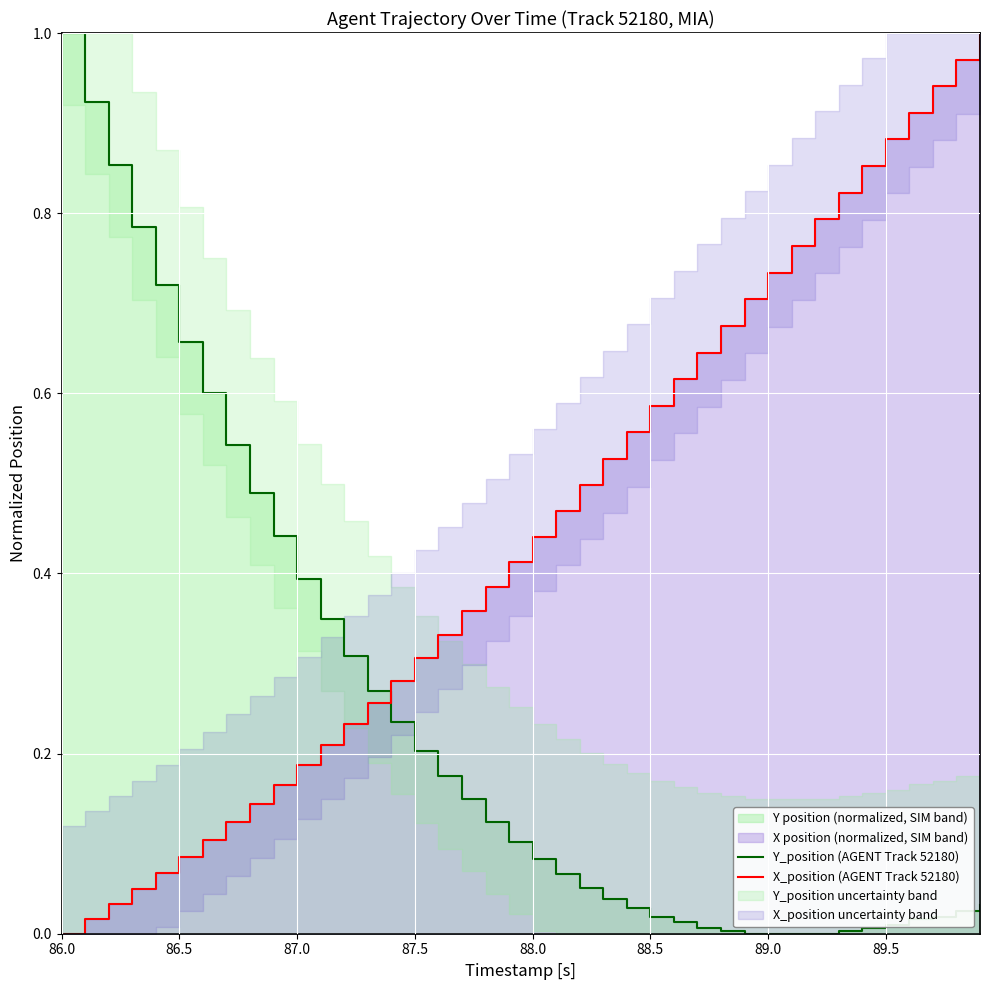

Rank the series by their maximum value, from highest to lowest.

Y_position (AGENT Track 52180), X_position (AGENT Track 52180)